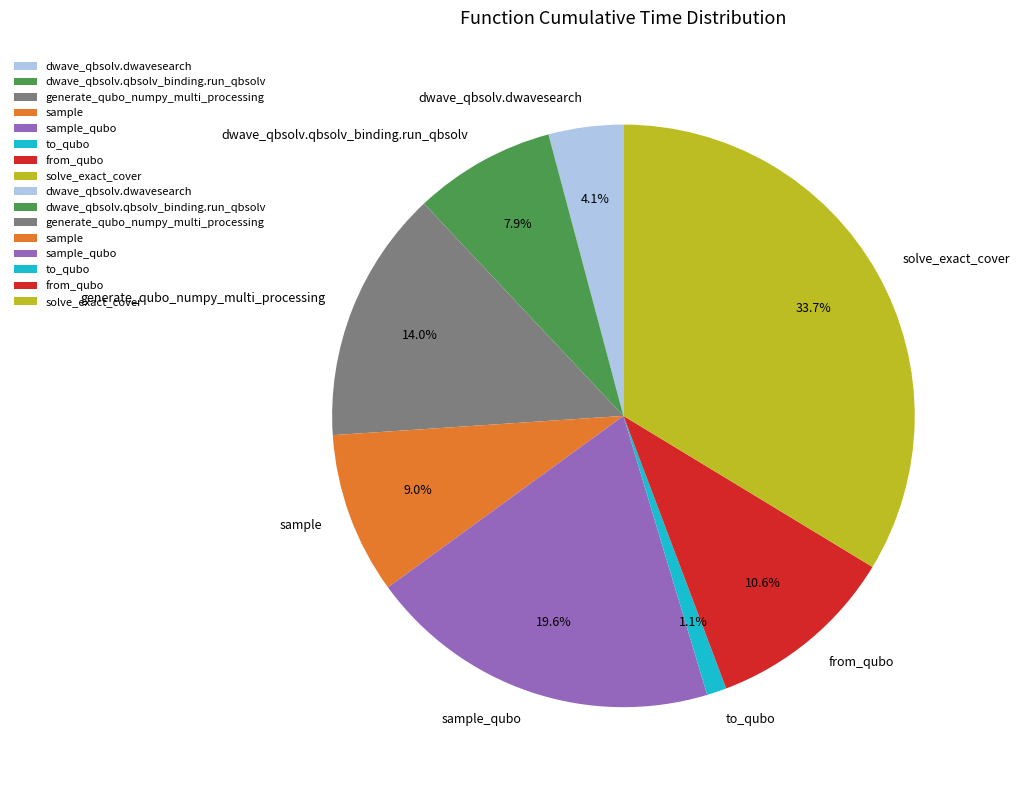

To the nearest percent, what is the average slice percentage?

12%